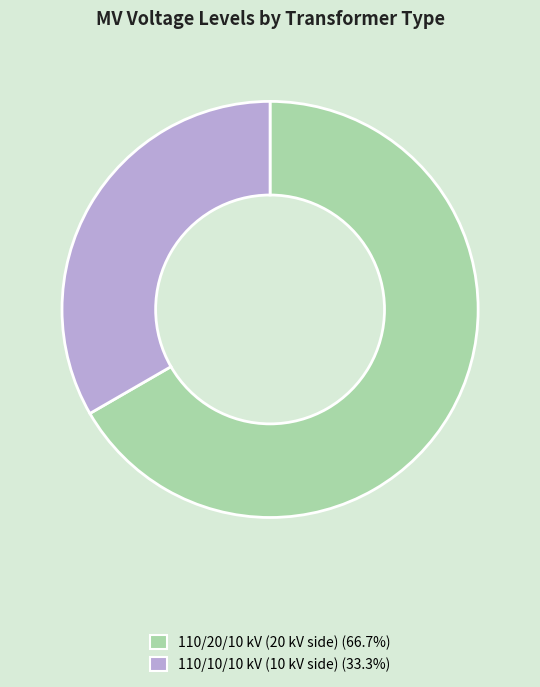

Is the sum of 110/10/10 kV (10 kV side) (33.3%) and 110/20/10 kV (20 kV side) (66.7%) greater than half?

Yes